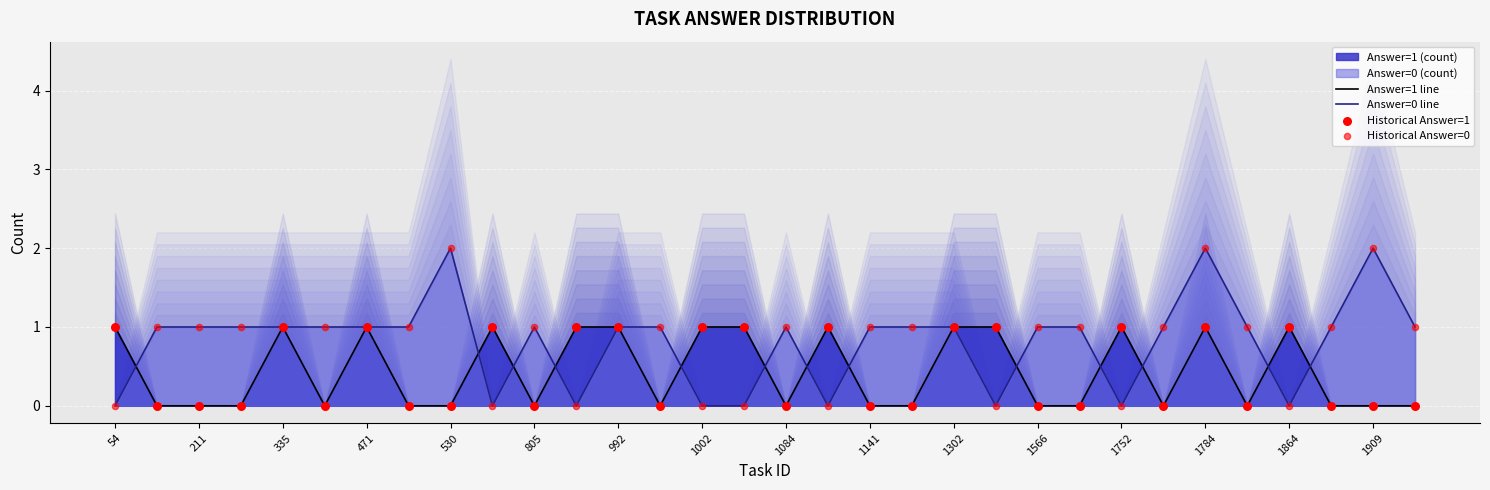

Which series has the largest Y range (max minus min)?

Answer=0 line